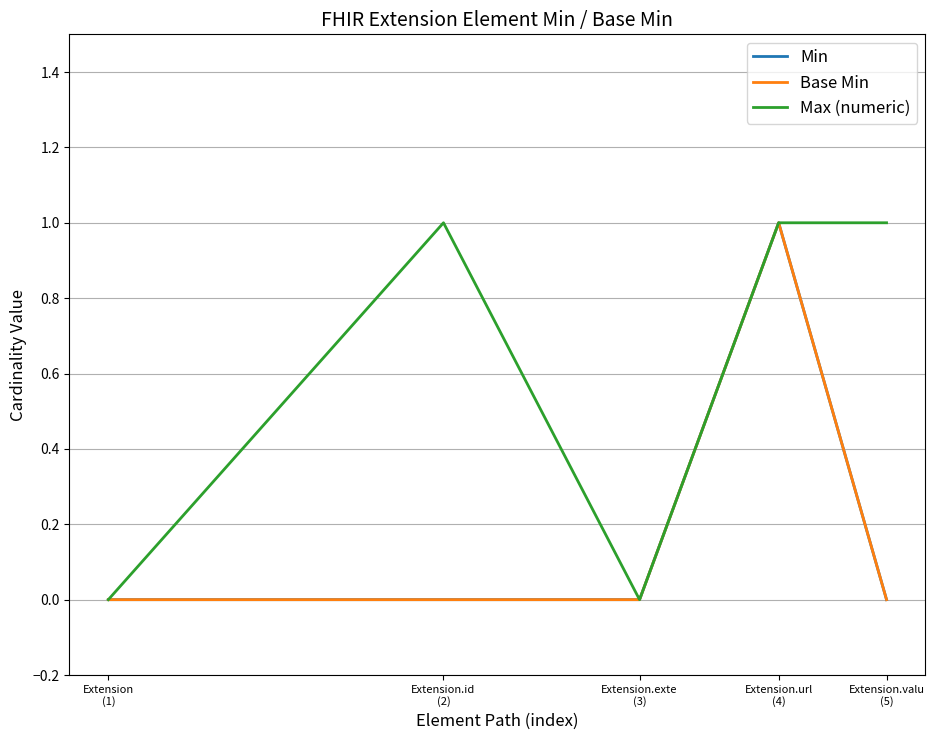

At which label does Min reach its minimum?

Extension
(1)